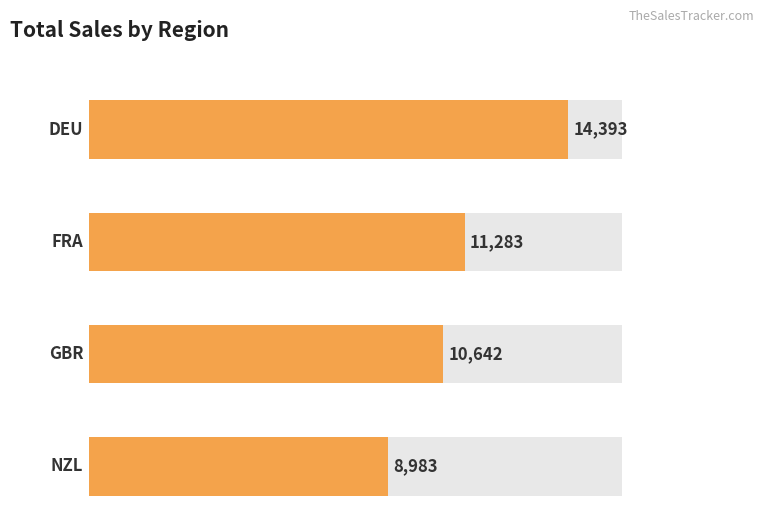

Approximately how many times larger is the value at FRA compared to DEU?

0.8